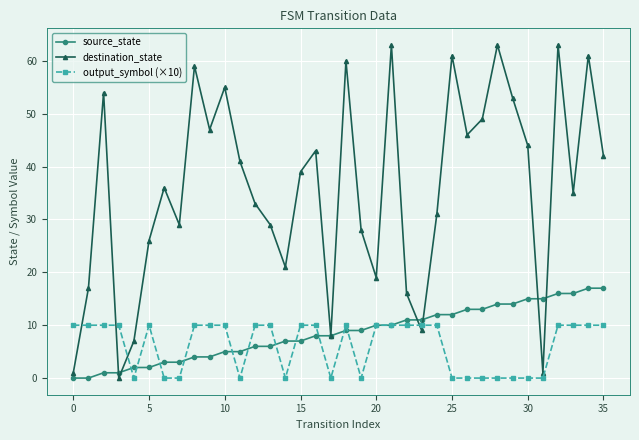

How many lines are shown in the chart?

3